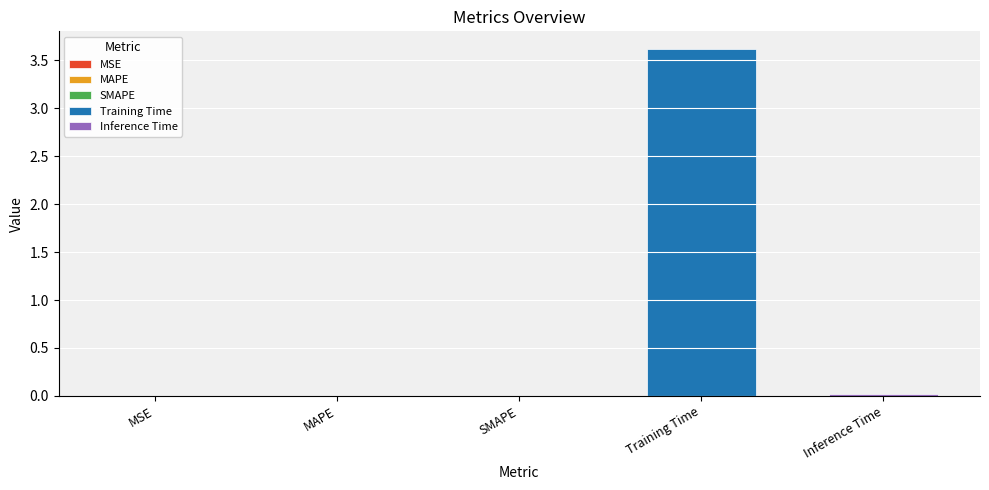

Reading left to right, what are all the values shown in this chart?

0.0	0.0	0.0	3.6	0.0